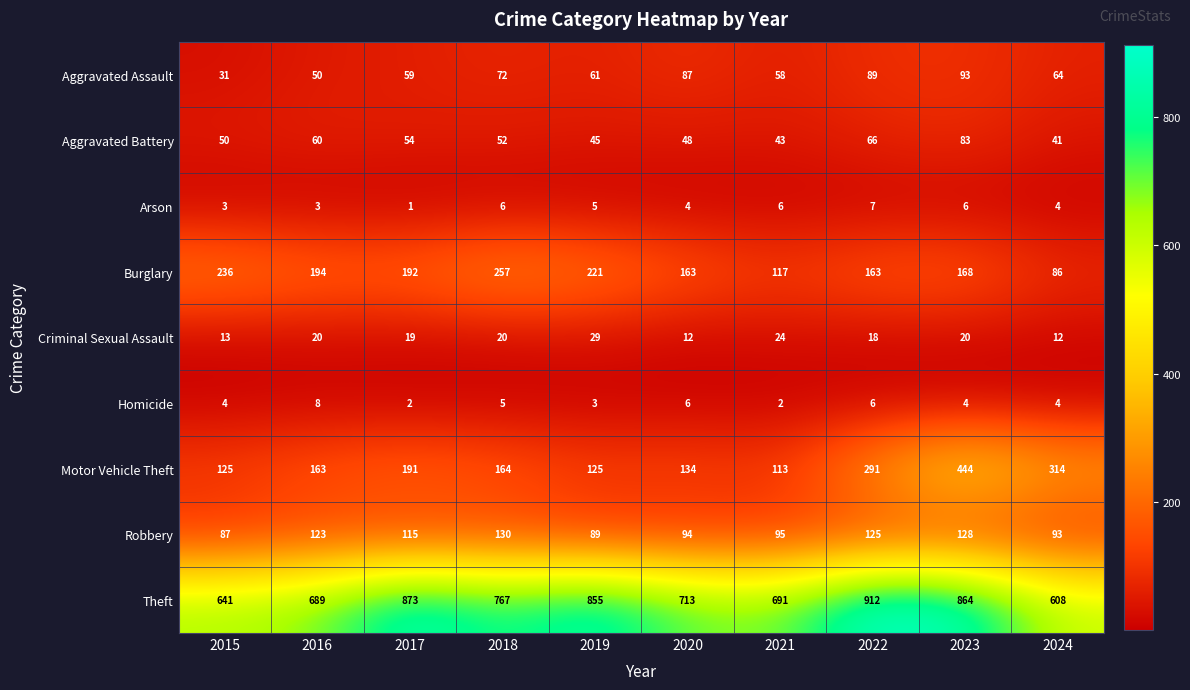

Count the Homicide values in the range 3 to 6.

7